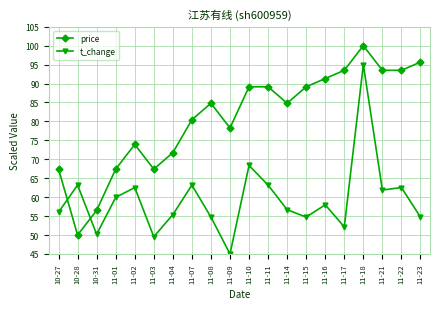

At 11-01, list the series in order from largest to smallest.

price, t_change